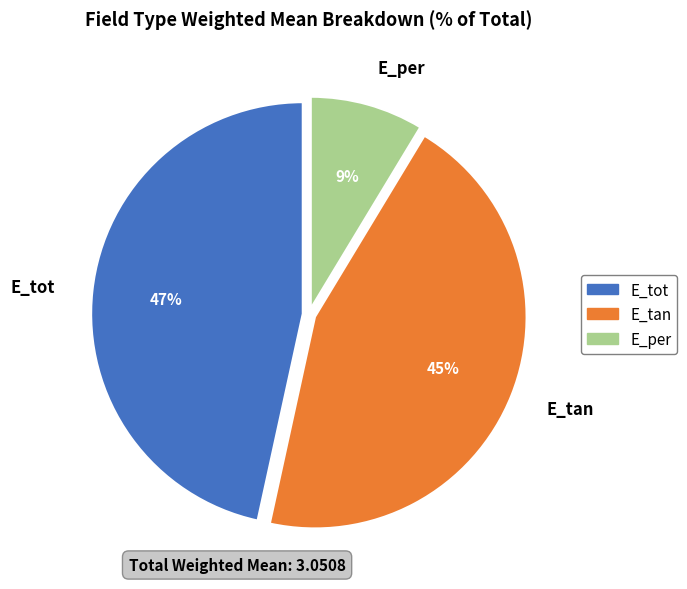

Is the sum of E_per and E_tot greater than half?

Yes